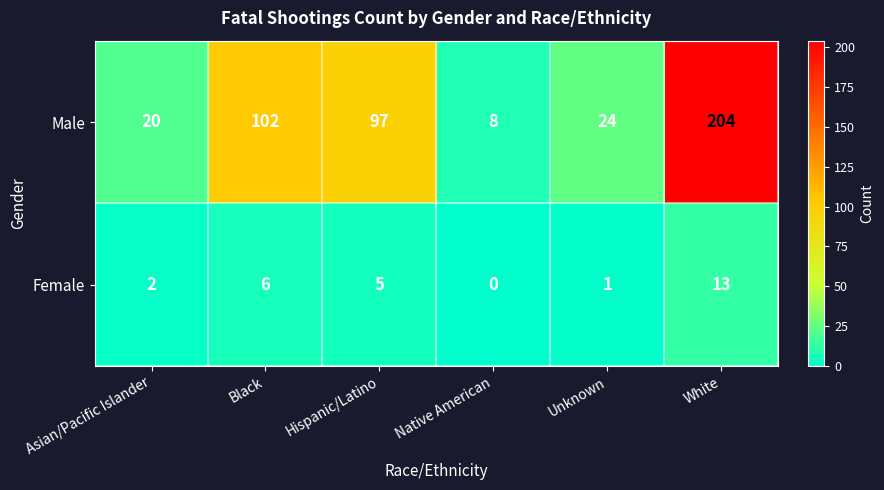

The value of Male at Unknown is 14. True or false?

False